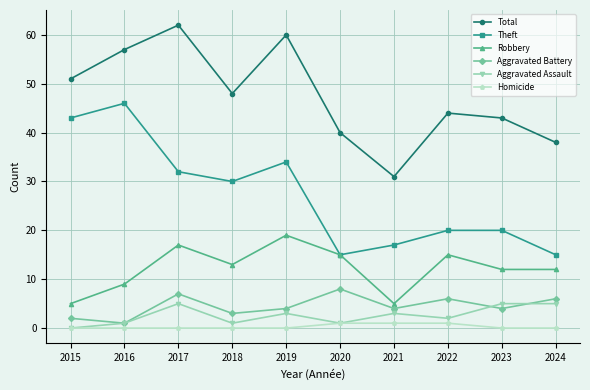

What is the difference between the highest and lowest values at 2024?

38